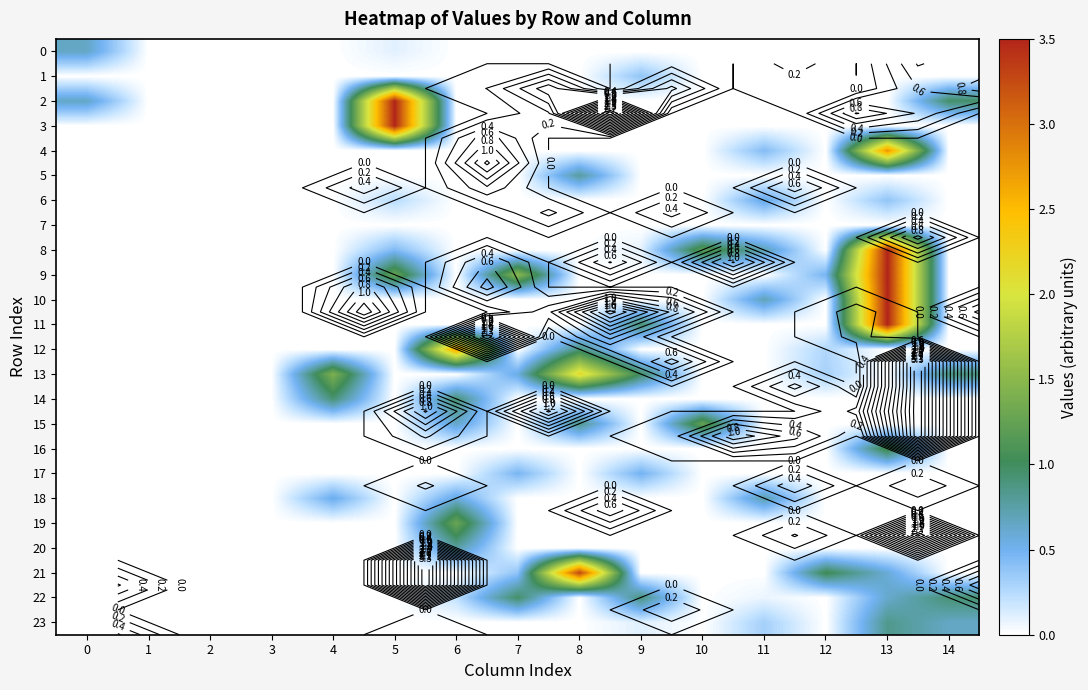

At 3, list the series in order from smallest to largest.

0, 1, 2, 3, 4, 5, 6, 7, 8, 9, 10, 11, 12, 13, 14, 15, 16, 17, 18, 19, 20, 21, 22, 23